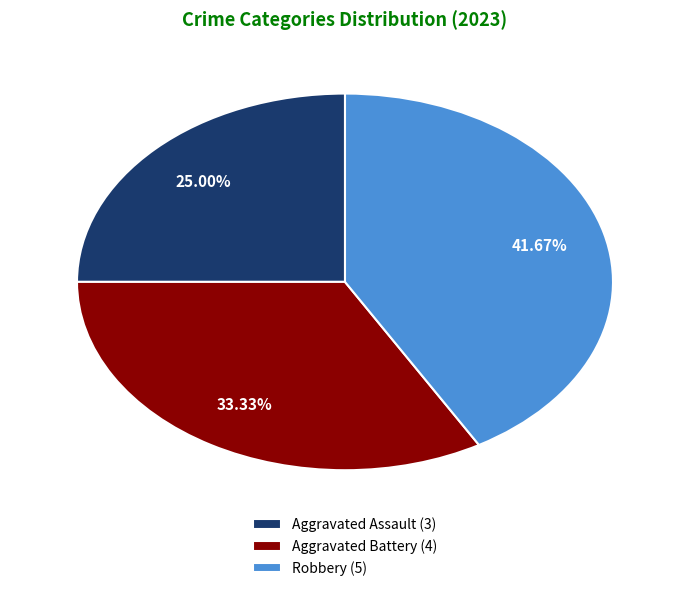

Between Aggravated Battery and Aggravated Assault, which is larger?

Aggravated Battery